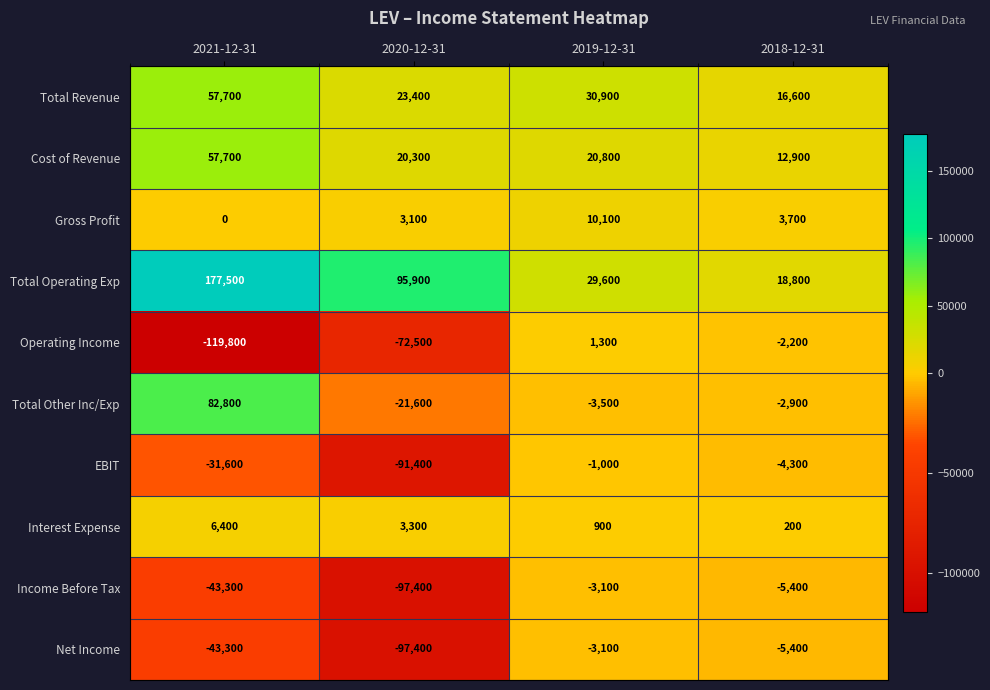

Is it true that Operating Income equals -2200 at 2018-12-31?

True